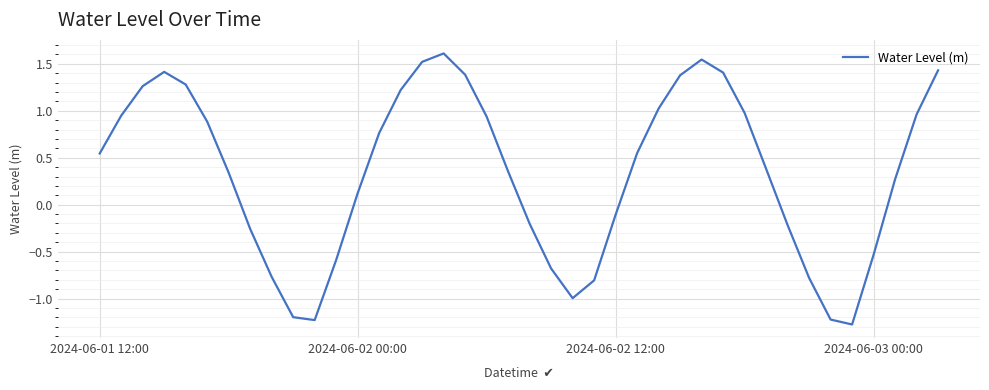

What is the minimum value shown in the chart?

-1.3